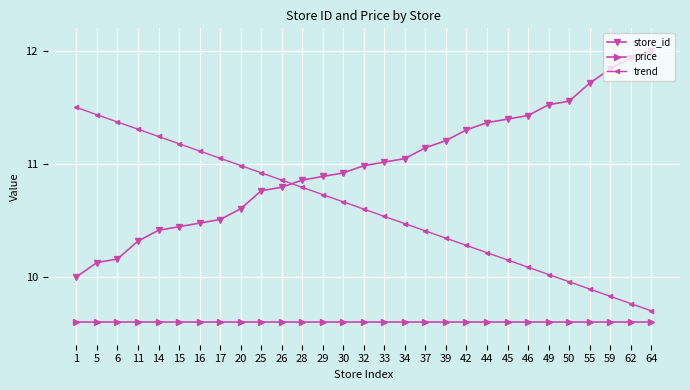

Is it true that store_id equals 10.9 at 29?

True